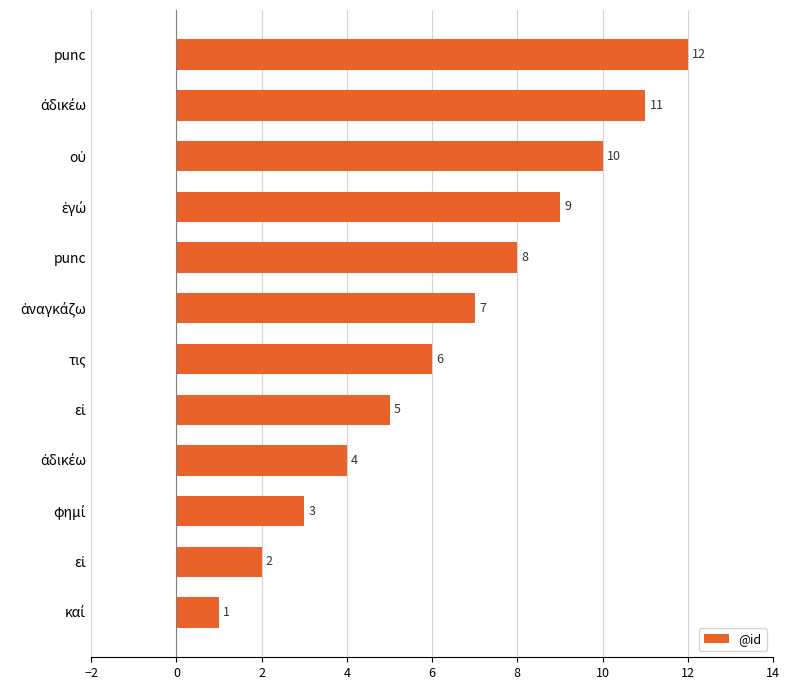

At which label is the value closest to 6?

τις